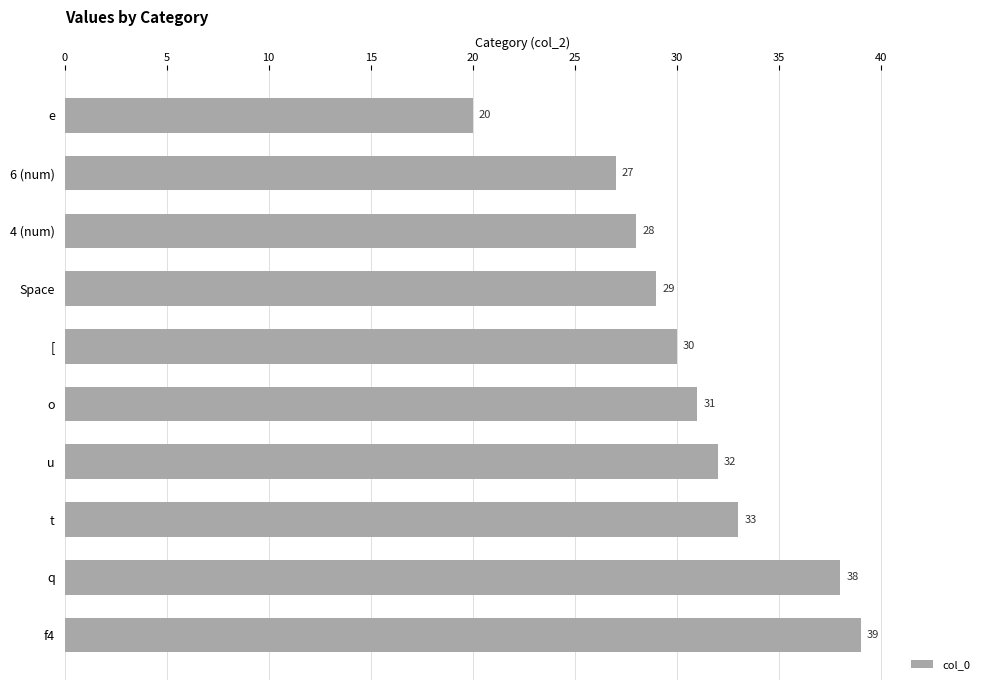

Rank the categories by value from lowest to highest.

e, 6 (num), 4 (num), Space, [, o, u, t, q, f4